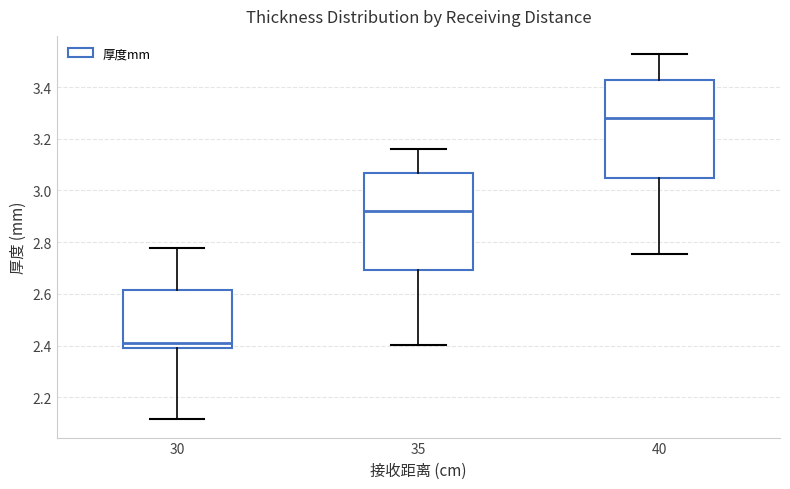

Reading left to right, transcribe this box plot: for each box, give where its median line is, the range the box spans, and where its two whiskers end, as read against the y-axis. The values are not printed on the chart, so give them approximately, as read against the axis.

30: median 2.40 (just above the box's lower edge), box 2.40 to 2.62, whiskers 2.12 to 2.78
35: median 2.92, box 2.70 to 3.06, whiskers 2.40 to 3.16
40: median 3.28, box 3.04 to 3.42, whiskers 2.76 to 3.52